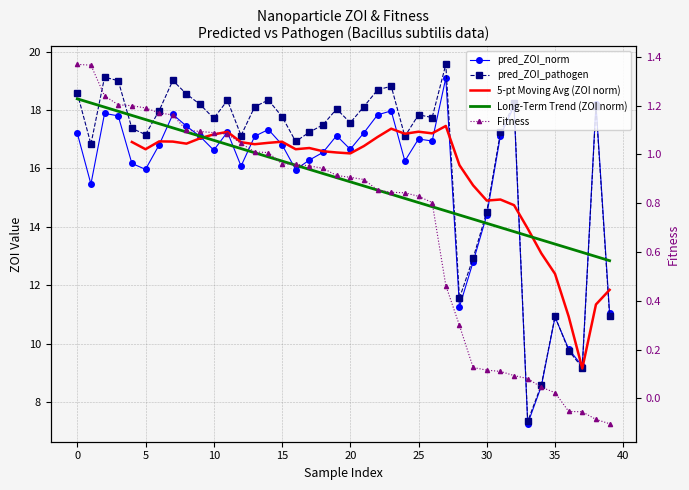

True or false: pred_ZOI_norm and Fitness cross at least once.

False